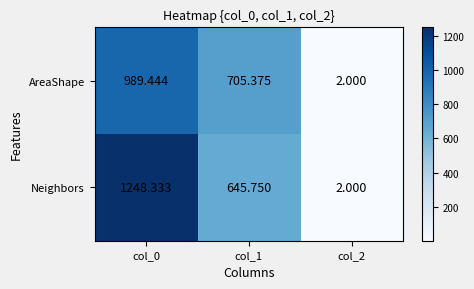

At col_1, list the series in order from smallest to largest.

Neighbors, AreaShape